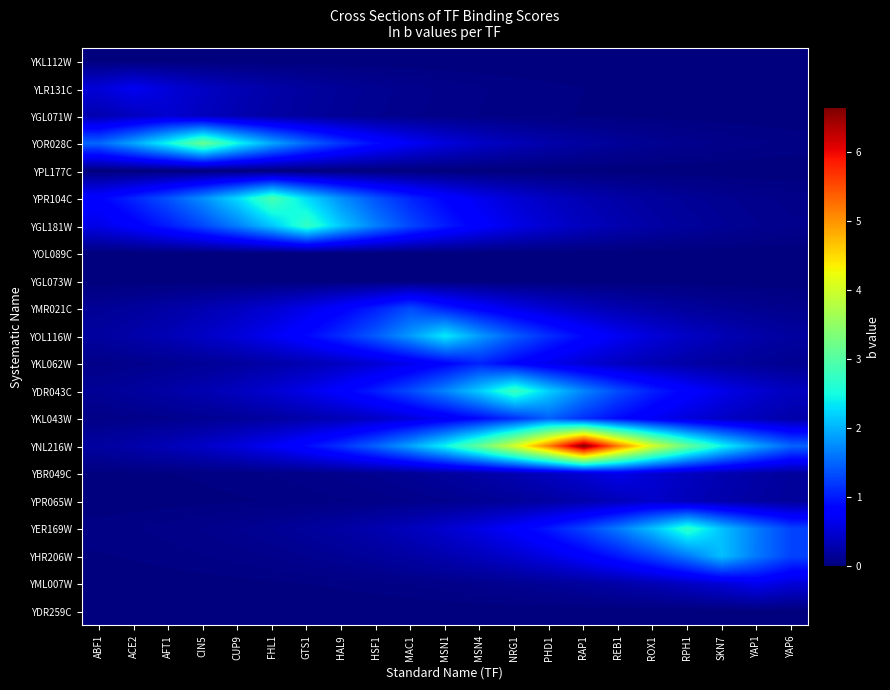

Reading left to right, what are all the values shown in this chart?

YKL112W: ABF1=0.0	ACE2=0.0	AFT1=0.0	CIN5=0.0	CUP9=0.0	FHL1=0.0	GTS1=0.0	HAL9=0.0	HSF1=0.0	MAC1=0.0	MSN1=0.0	MSN4=0.0	NRG1=0.0	PHD1=0.0	RAP1=0.0	REB1=0.0	ROX1=0.0	RPH1=0.0	SKN7=0.0	YAP1=0.0	YAP6=0.0
YLR131C: ABF1=0.5	ACE2=0.7	AFT1=0.5	CIN5=0.4	CUP9=0.3	FHL1=0.2	GTS1=0.2	HAL9=0.2	HSF1=0.1	MAC1=0.1	MSN1=0.1	MSN4=0.1	NRG1=0.0	PHD1=0.0	RAP1=0.0	REB1=0.0	ROX1=0.0	RPH1=0.0	SKN7=0.0	YAP1=0.0	YAP6=0.0
YGL071W: ABF1=0.3	ACE2=0.4	AFT1=0.5	CIN5=0.4	CUP9=0.3	FHL1=0.2	GTS1=0.2	HAL9=0.1	HSF1=0.1	MAC1=0.1	MSN1=0.1	MSN4=0.1	NRG1=0.0	PHD1=0.0	RAP1=0.0	REB1=0.0	ROX1=0.0	RPH1=0.0	SKN7=0.0	YAP1=0.0	YAP6=0.0
YOR028C: ABF1=1.5	ACE2=1.9	AFT1=2.5	CIN5=3.2	CUP9=2.5	FHL1=1.9	GTS1=1.5	HAL9=1.2	HSF1=0.9	MAC1=0.7	MSN1=0.6	MSN4=0.4	NRG1=0.3	PHD1=0.3	RAP1=0.2	REB1=0.2	ROX1=0.1	RPH1=0.1	SKN7=0.1	YAP1=0.1	YAP6=0.0
YPL177C: ABF1=0.0	ACE2=0.0	AFT1=0.0	CIN5=0.0	CUP9=0.0	FHL1=0.0	GTS1=0.0	HAL9=0.0	HSF1=0.0	MAC1=0.0	MSN1=0.0	MSN4=0.0	NRG1=0.0	PHD1=0.0	RAP1=0.0	REB1=0.0	ROX1=0.0	RPH1=0.0	SKN7=0.0	YAP1=0.0	YAP6=0.0
YPR104C: ABF1=0.8	ACE2=1.1	AFT1=1.4	CIN5=1.8	CUP9=2.3	FHL1=2.9	GTS1=2.3	HAL9=1.8	HSF1=1.4	MAC1=1.1	MSN1=0.8	MSN4=0.7	NRG1=0.5	PHD1=0.4	RAP1=0.3	REB1=0.2	ROX1=0.2	RPH1=0.1	SKN7=0.1	YAP1=0.1	YAP6=0.1
YGL181W: ABF1=0.6	ACE2=0.8	AFT1=1.0	CIN5=1.3	CUP9=1.7	FHL1=2.1	GTS1=2.7	HAL9=2.1	HSF1=1.7	MAC1=1.3	MSN1=1.0	MSN4=0.8	NRG1=0.6	PHD1=0.5	RAP1=0.4	REB1=0.3	ROX1=0.2	RPH1=0.2	SKN7=0.1	YAP1=0.1	YAP6=0.1
YOL089C: ABF1=0.0	ACE2=0.0	AFT1=0.0	CIN5=0.0	CUP9=0.0	FHL1=0.0	GTS1=0.0	HAL9=0.0	HSF1=0.0	MAC1=0.0	MSN1=0.0	MSN4=0.0	NRG1=0.0	PHD1=0.0	RAP1=0.0	REB1=0.0	ROX1=0.0	RPH1=0.0	SKN7=0.0	YAP1=0.0	YAP6=0.0
YGL073W: ABF1=0.0	ACE2=0.0	AFT1=0.0	CIN5=0.0	CUP9=0.0	FHL1=0.0	GTS1=0.0	HAL9=0.0	HSF1=0.0	MAC1=0.0	MSN1=0.0	MSN4=0.0	NRG1=0.0	PHD1=0.0	RAP1=0.0	REB1=0.0	ROX1=0.0	RPH1=0.0	SKN7=0.0	YAP1=0.0	YAP6=0.0
YMR021C: ABF1=0.1	ACE2=0.2	AFT1=0.2	CIN5=0.3	CUP9=0.4	FHL1=0.5	GTS1=0.6	HAL9=0.8	HSF1=1.0	MAC1=1.3	MSN1=1.0	MSN4=0.8	NRG1=0.6	PHD1=0.5	RAP1=0.4	REB1=0.3	ROX1=0.2	RPH1=0.2	SKN7=0.1	YAP1=0.1	YAP6=0.1
YOL116W: ABF1=0.2	ACE2=0.2	AFT1=0.3	CIN5=0.4	CUP9=0.5	FHL1=0.7	GTS1=0.9	HAL9=1.1	HSF1=1.4	MAC1=1.8	MSN1=2.4	MSN4=1.8	NRG1=1.4	PHD1=1.1	RAP1=0.9	REB1=0.7	ROX1=0.5	RPH1=0.4	SKN7=0.3	YAP1=0.2	YAP6=0.2
YKL062W: ABF1=0.1	ACE2=0.1	AFT1=0.1	CIN5=0.1	CUP9=0.2	FHL1=0.2	GTS1=0.3	HAL9=0.4	HSF1=0.5	MAC1=0.6	MSN1=0.8	MSN4=1.1	NRG1=0.8	PHD1=0.6	RAP1=0.5	REB1=0.4	ROX1=0.3	RPH1=0.2	SKN7=0.2	YAP1=0.1	YAP6=0.1
YDR043C: ABF1=0.1	ACE2=0.2	AFT1=0.2	CIN5=0.3	CUP9=0.4	FHL1=0.5	GTS1=0.6	HAL9=0.8	HSF1=1.0	MAC1=1.3	MSN1=1.7	MSN4=2.2	NRG1=2.8	PHD1=2.2	RAP1=1.7	REB1=1.3	ROX1=1.0	RPH1=0.8	SKN7=0.6	YAP1=0.5	YAP6=0.4
YKL043W: ABF1=0.1	ACE2=0.1	AFT1=0.1	CIN5=0.1	CUP9=0.2	FHL1=0.2	GTS1=0.3	HAL9=0.3	HSF1=0.4	MAC1=0.5	MSN1=0.7	MSN4=0.9	NRG1=1.1	PHD1=1.5	RAP1=1.1	REB1=0.9	ROX1=0.7	RPH1=0.5	SKN7=0.4	YAP1=0.3	YAP6=0.3
YNL216W: ABF1=0.2	ACE2=0.3	AFT1=0.3	CIN5=0.4	CUP9=0.5	FHL1=0.7	GTS1=0.9	HAL9=1.2	HSF1=1.5	MAC1=1.9	MSN1=2.4	MSN4=3.1	NRG1=4.0	PHD1=5.2	RAP1=6.7	REB1=5.2	ROX1=4.0	RPH1=3.1	SKN7=2.4	YAP1=1.9	YAP6=1.5
YBR049C: ABF1=0.0	ACE2=0.0	AFT1=0.0	CIN5=0.0	CUP9=0.0	FHL1=0.1	GTS1=0.1	HAL9=0.1	HSF1=0.1	MAC1=0.1	MSN1=0.2	MSN4=0.2	NRG1=0.3	PHD1=0.4	RAP1=0.5	REB1=0.6	ROX1=0.5	RPH1=0.4	SKN7=0.3	YAP1=0.2	YAP6=0.2
YPR065W: ABF1=0.0	ACE2=0.0	AFT1=0.0	CIN5=0.0	CUP9=0.0	FHL1=0.0	GTS1=0.0	HAL9=0.0	HSF1=0.1	MAC1=0.1	MSN1=0.1	MSN4=0.1	NRG1=0.2	PHD1=0.2	RAP1=0.3	REB1=0.3	ROX1=0.4	RPH1=0.3	SKN7=0.3	YAP1=0.2	YAP6=0.2
YER169W: ABF1=0.0	ACE2=0.0	AFT1=0.1	CIN5=0.1	CUP9=0.1	FHL1=0.1	GTS1=0.2	HAL9=0.2	HSF1=0.3	MAC1=0.4	MSN1=0.5	MSN4=0.6	NRG1=0.8	PHD1=1.0	RAP1=1.3	REB1=1.6	ROX1=2.1	RPH1=2.7	SKN7=2.1	YAP1=1.6	YAP6=1.3
YHR206W: ABF1=0.0	ACE2=0.0	AFT1=0.0	CIN5=0.0	CUP9=0.1	FHL1=0.1	GTS1=0.1	HAL9=0.1	HSF1=0.2	MAC1=0.2	MSN1=0.3	MSN4=0.4	NRG1=0.5	PHD1=0.6	RAP1=0.8	REB1=1.0	ROX1=1.3	RPH1=1.6	SKN7=2.1	YAP1=1.6	YAP6=1.3
YML007W: ABF1=0.0	ACE2=0.0	AFT1=0.0	CIN5=0.0	CUP9=0.0	FHL1=0.0	GTS1=0.0	HAL9=0.0	HSF1=0.0	MAC1=0.1	MSN1=0.1	MSN4=0.1	NRG1=0.1	PHD1=0.1	RAP1=0.2	REB1=0.2	ROX1=0.3	RPH1=0.4	SKN7=0.5	YAP1=0.7	YAP6=0.5
YDR259C: ABF1=0.0	ACE2=0.0	AFT1=0.0	CIN5=0.0	CUP9=0.0	FHL1=0.0	GTS1=0.0	HAL9=0.0	HSF1=0.0	MAC1=0.0	MSN1=0.0	MSN4=0.0	NRG1=0.0	PHD1=0.0	RAP1=0.0	REB1=0.0	ROX1=0.0	RPH1=0.0	SKN7=0.0	YAP1=0.0	YAP6=0.0